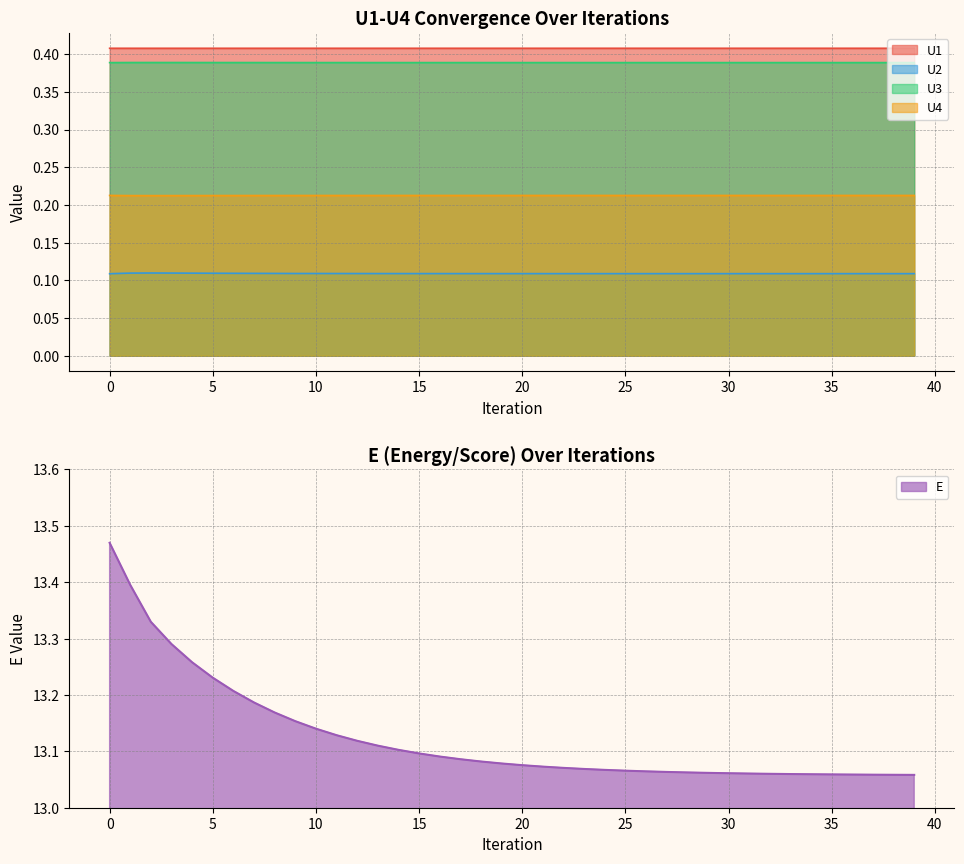

How many series are shown in this chart?

5